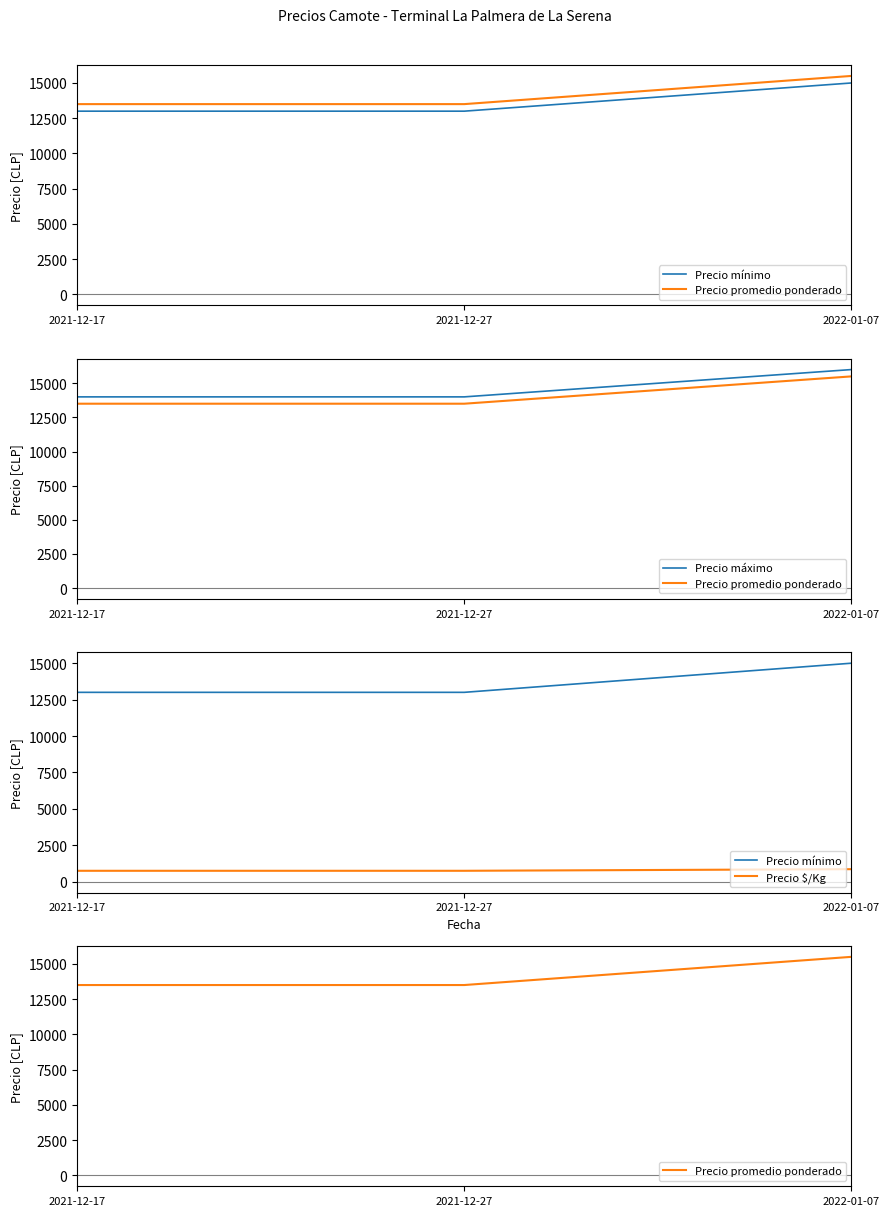

Read the Precio máximo value at 2021-12-17, to the nearest 100.

14000